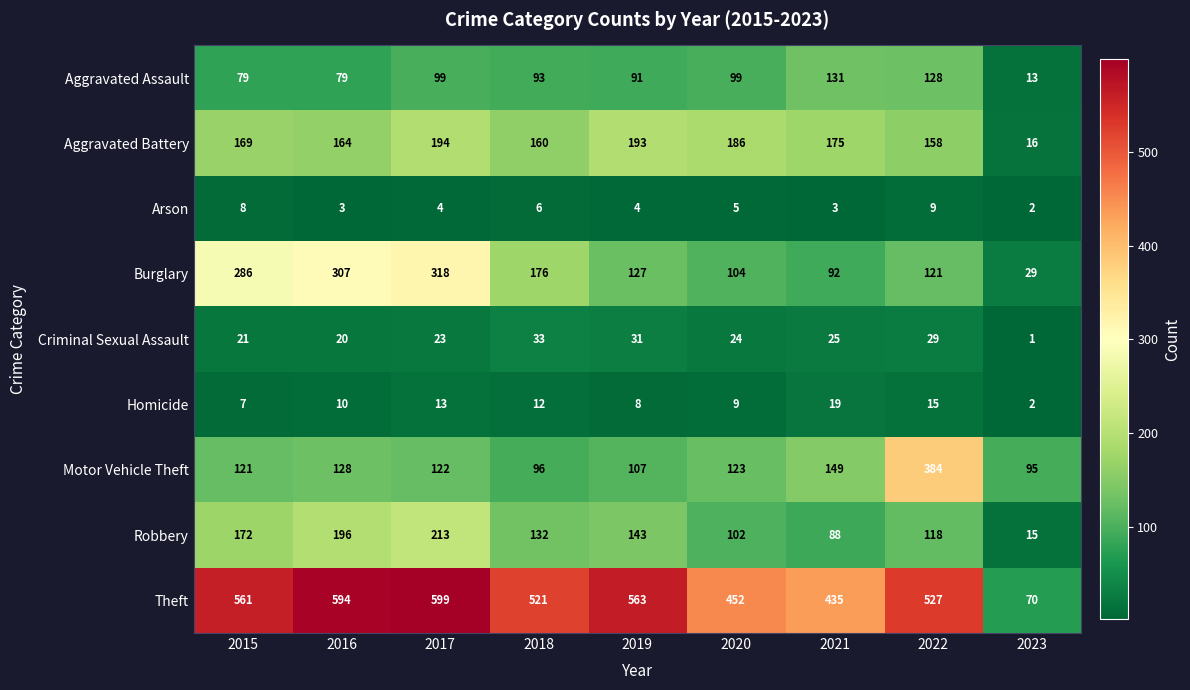

How many distinct data groups are displayed?

9